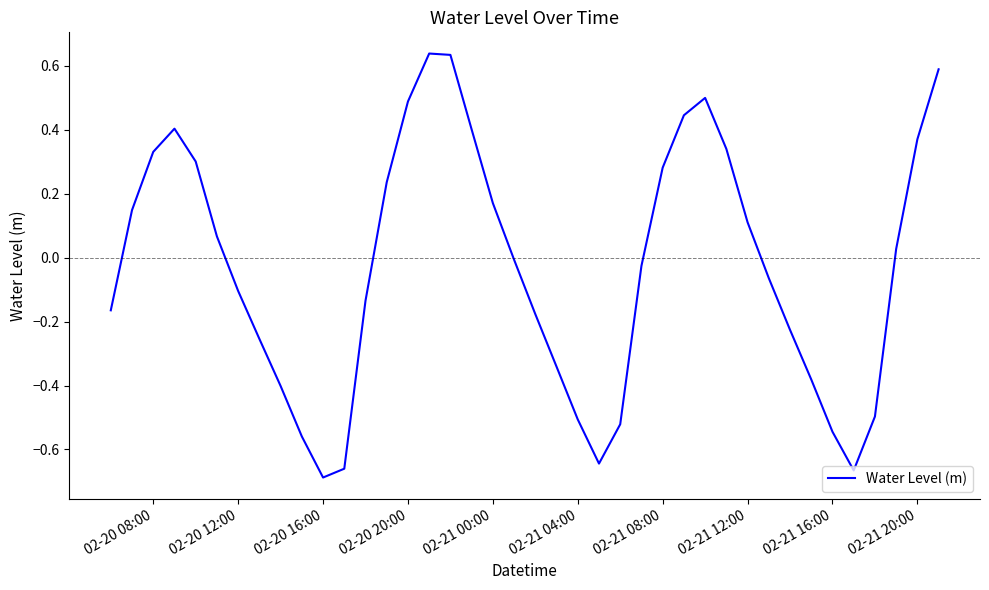

What is the difference between the maximum and minimum values?

1.3